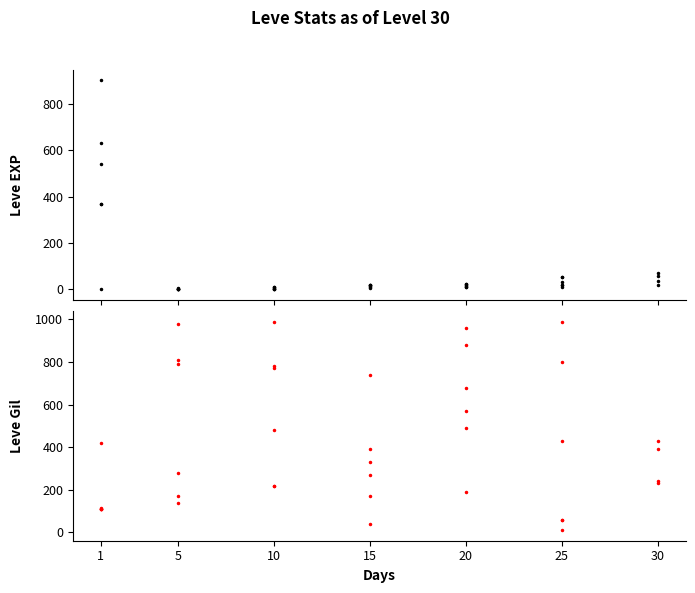

What is the minimum value for Leve EXP?

1